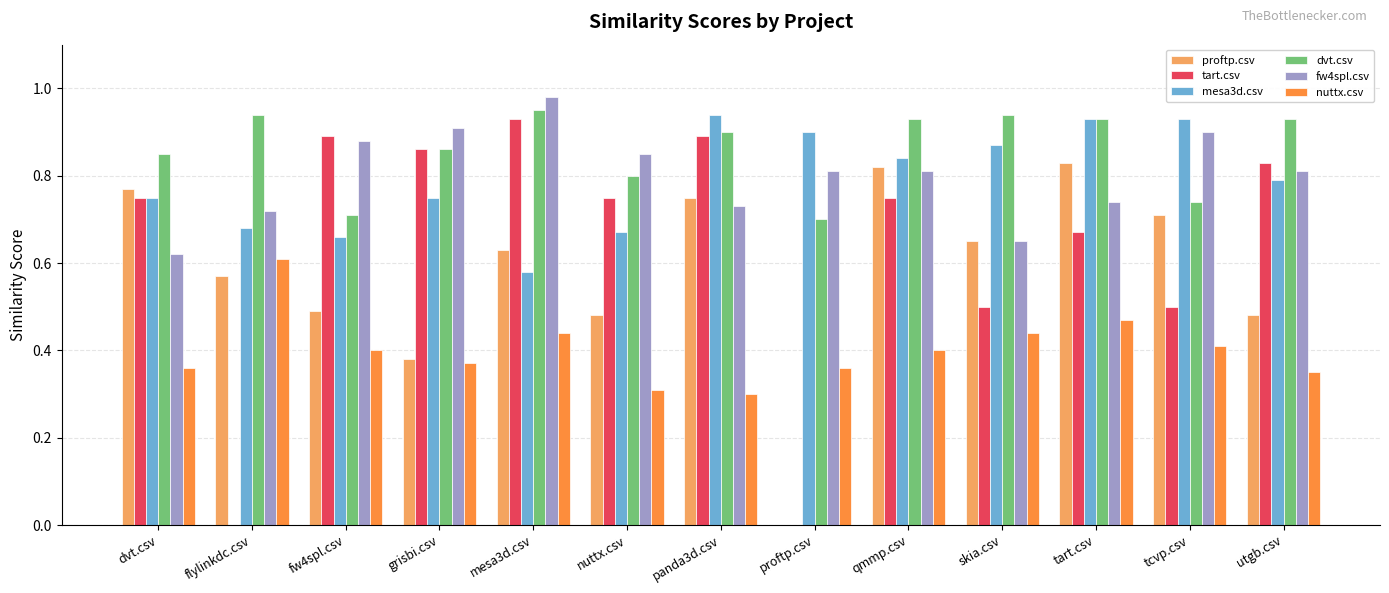

Which category has the highest value in the nuttx.csv series?

flylinkdc.csv